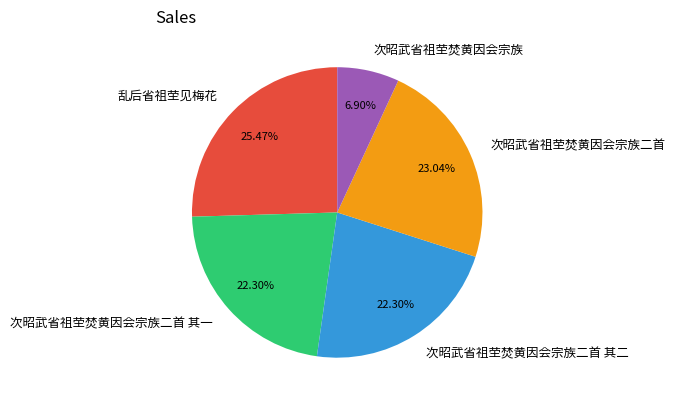

Combined, what portion of the pie is 次昭武省祖茔焚黄因会宗族二首 其二 and 乱后省祖茔见梅花?

47.8%